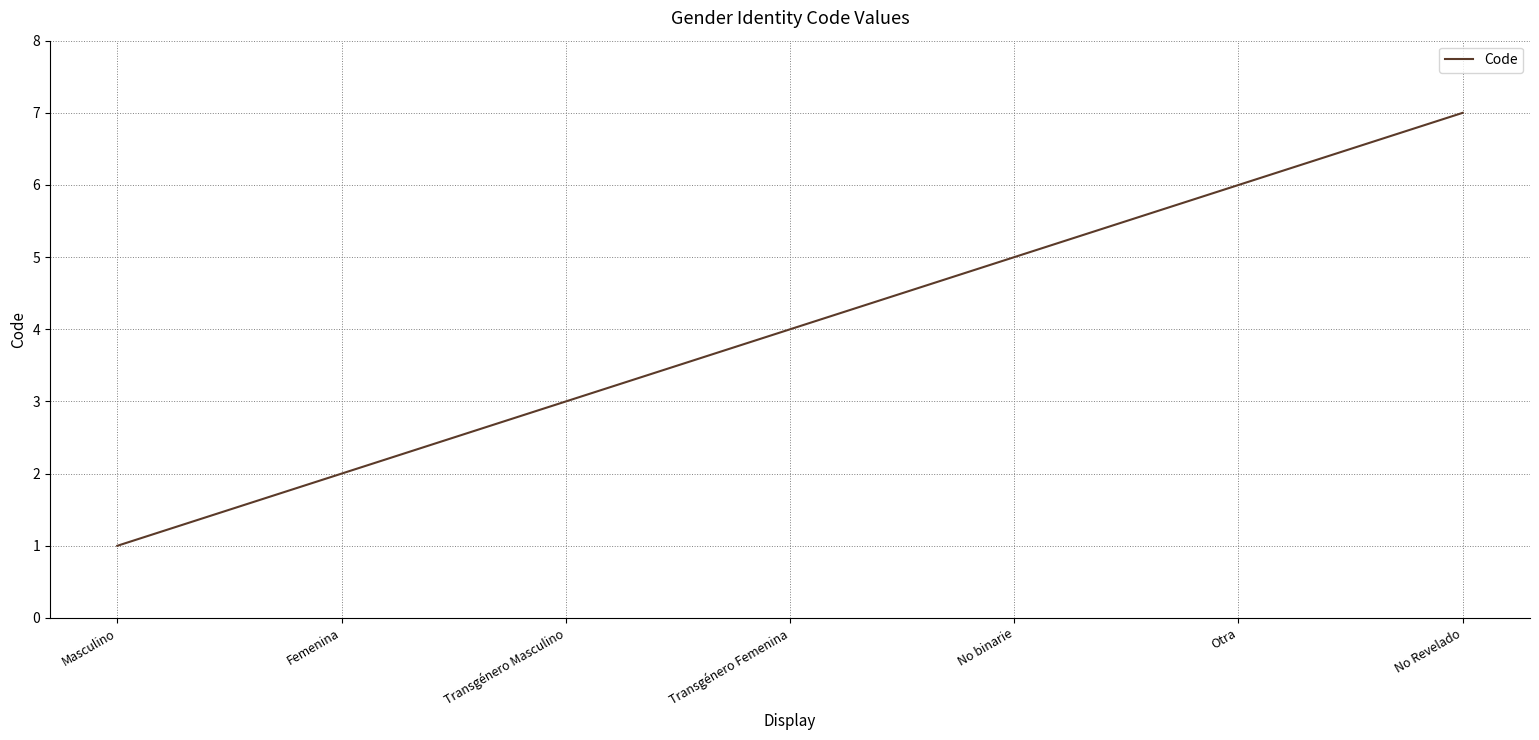

Reading left to right, list all the values displayed in this chart.

Masculino=1	Femenina=2	Transgénero Masculino=3	Transgénero Femenina=4	No binarie=5	Otra=6	No Revelado=7